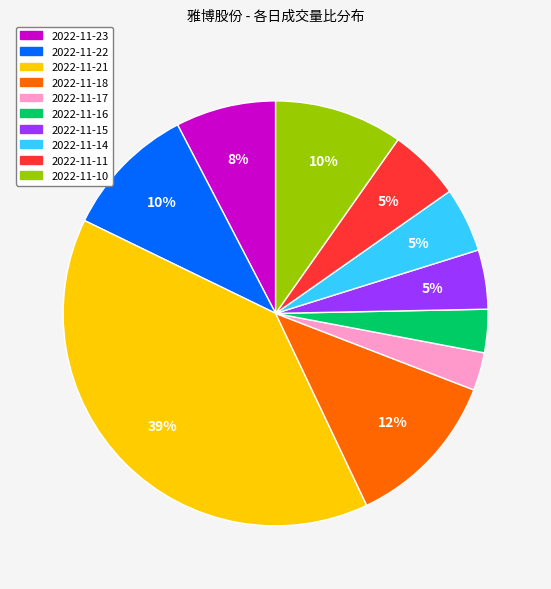

Which has a higher value, 2022-11-18 or 2022-11-23?

2022-11-18